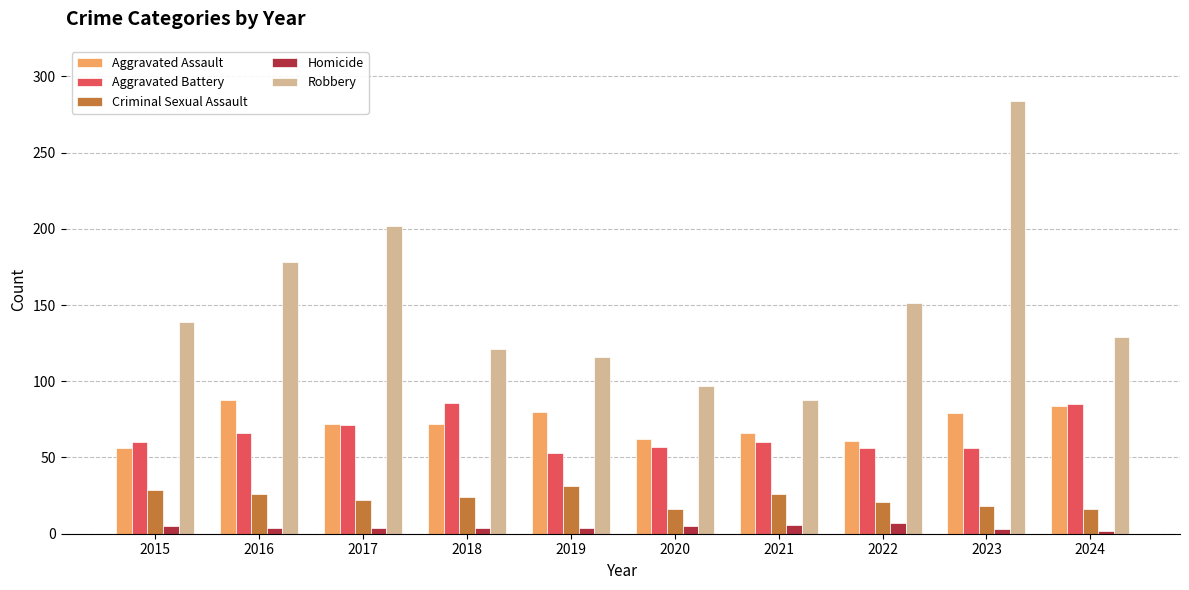

At which category is the sum across all series the highest?

2023